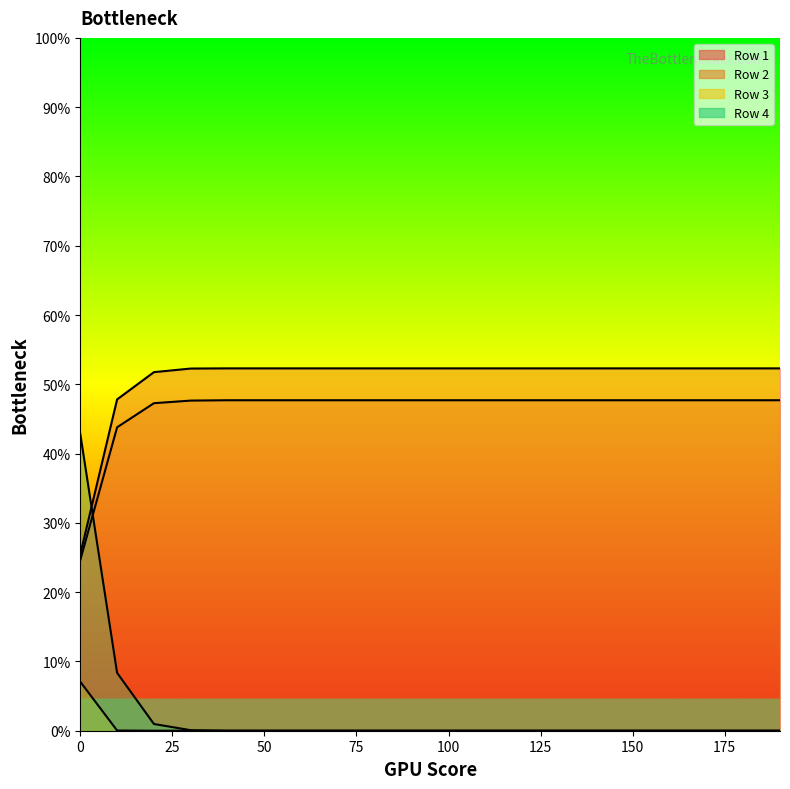

At which label is Row 4 closest to 0?

40.0